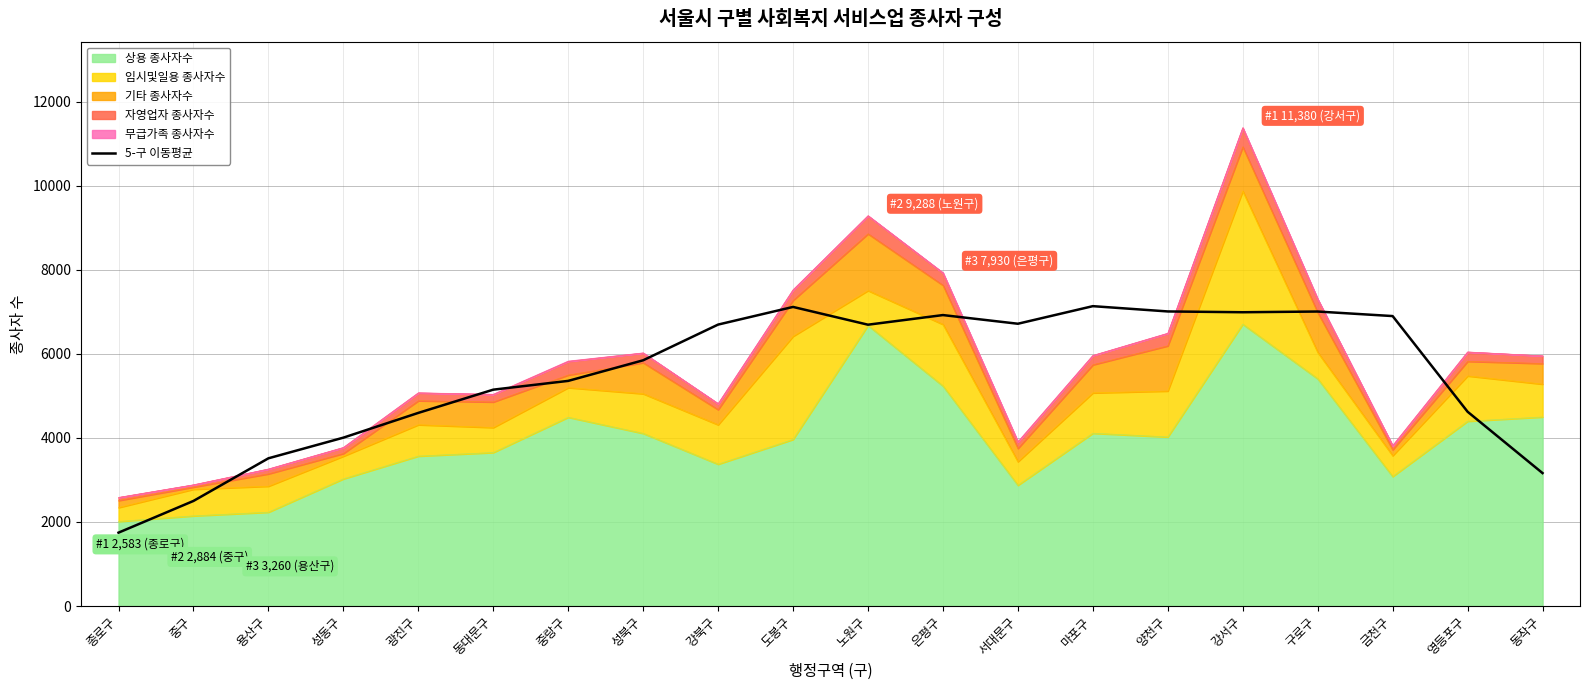

Approximately how many times larger is the value at 서대문구 compared to 성북구?

1.1